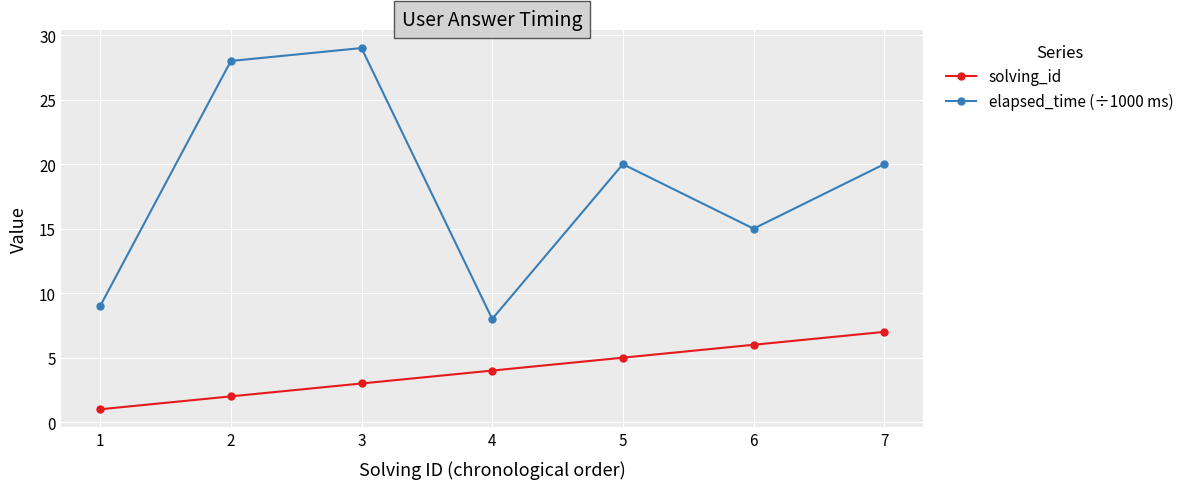

Count the number of categories in the chart.

7